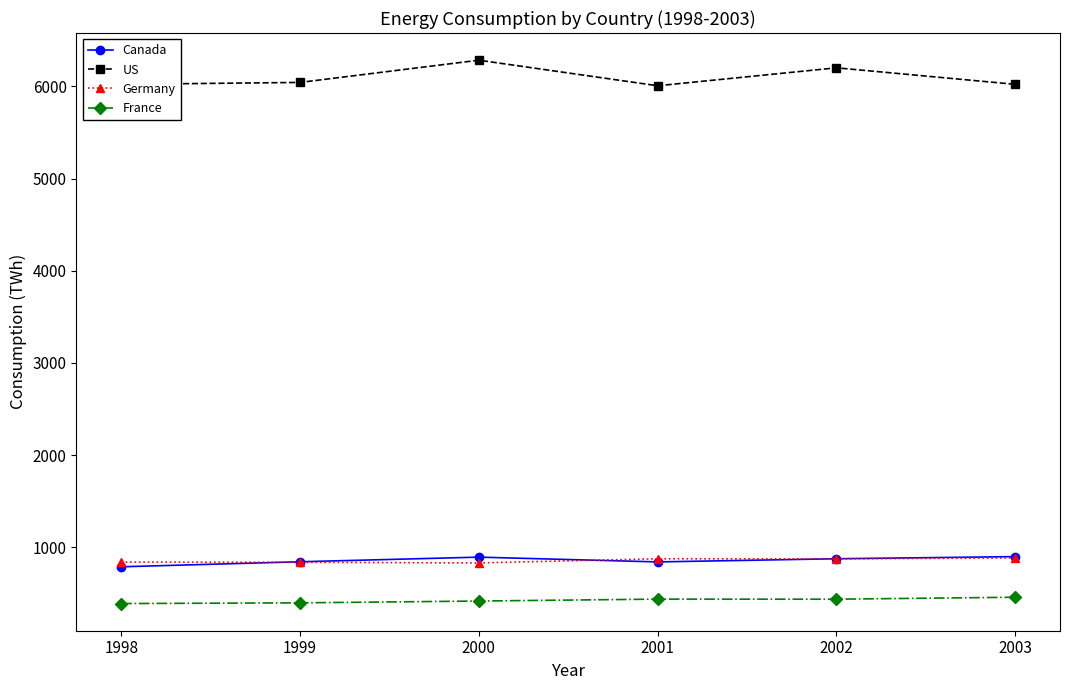

True or false: US and Canada intersect in this chart.

False